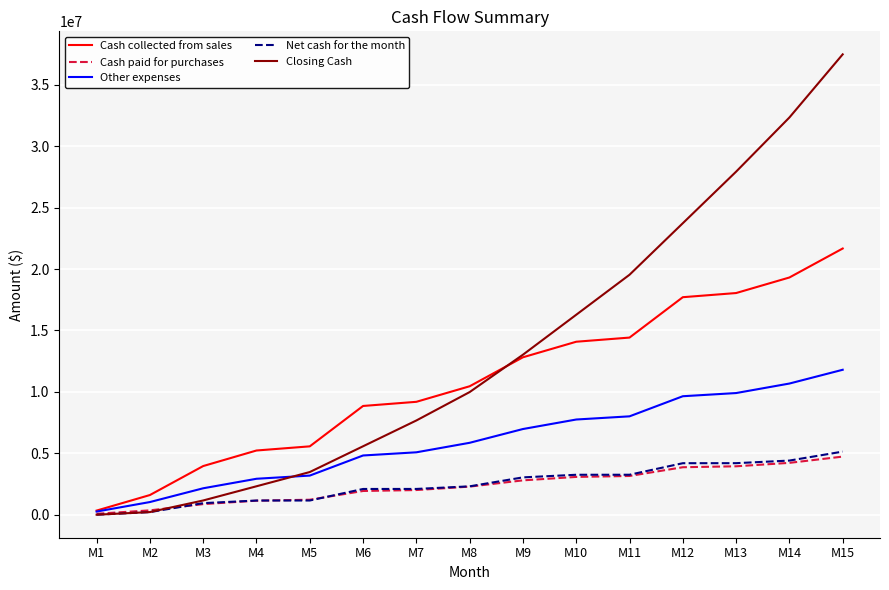

Between M3 and M4, which series saw the biggest shift?

Cash collected from sales